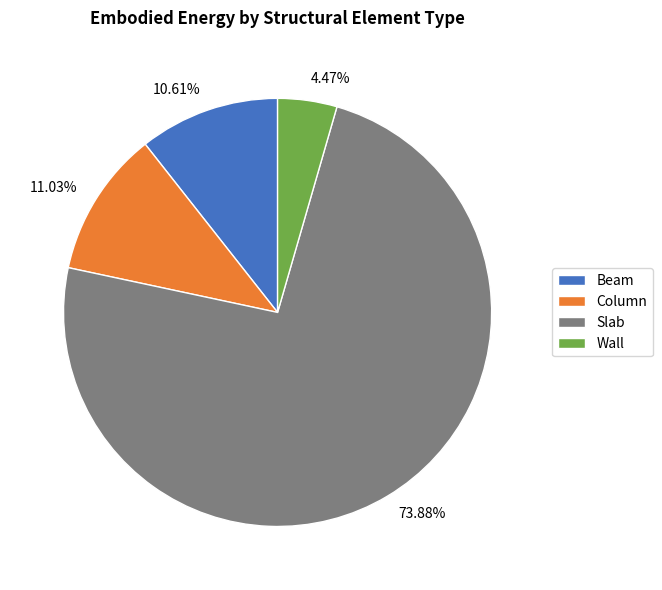

Is it true that Slab is 74% of the pie?

True